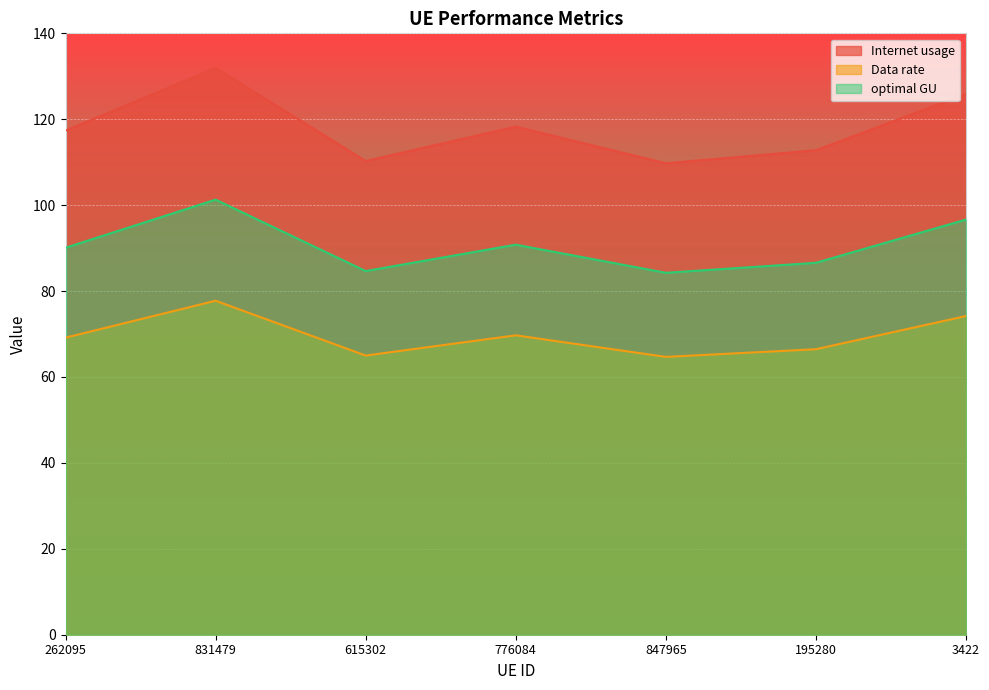

What is the spread (max minus min) of values at 847965?

45.1